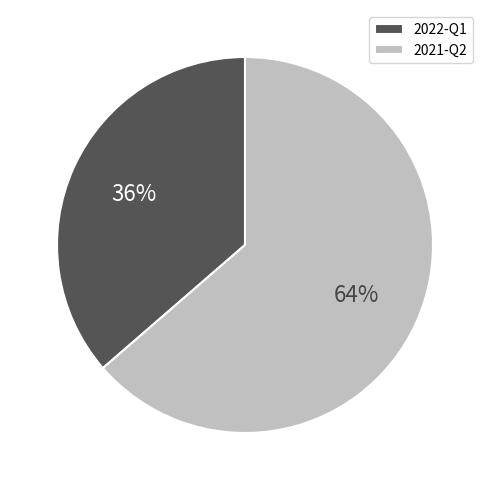

Is it true that 2021-Q2 is 64% of the pie?

True